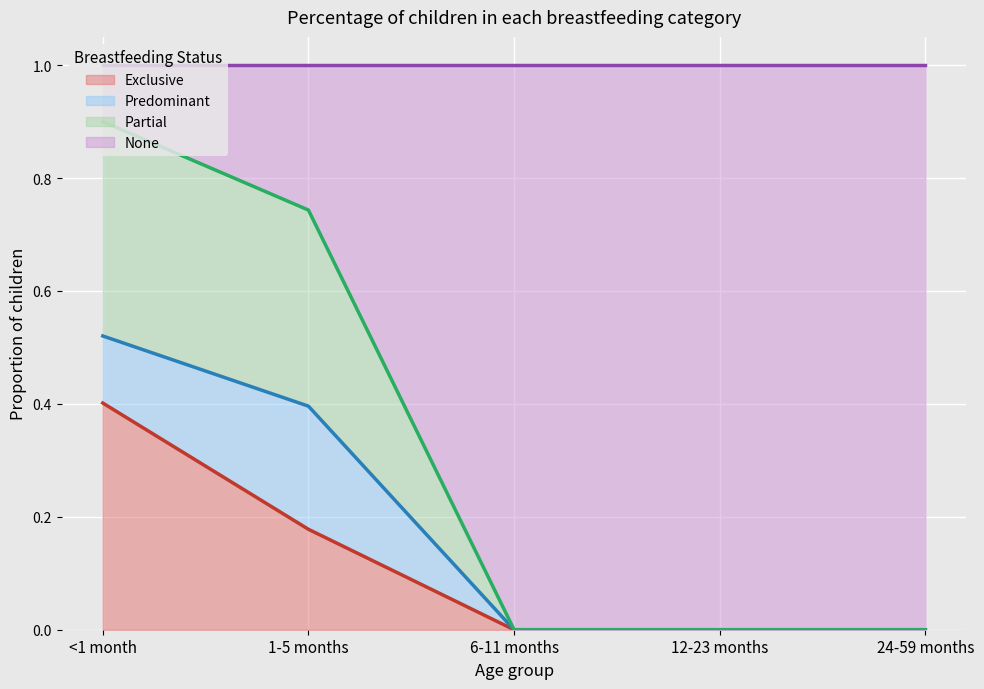

True or false: None and Partial cross at least once.

False